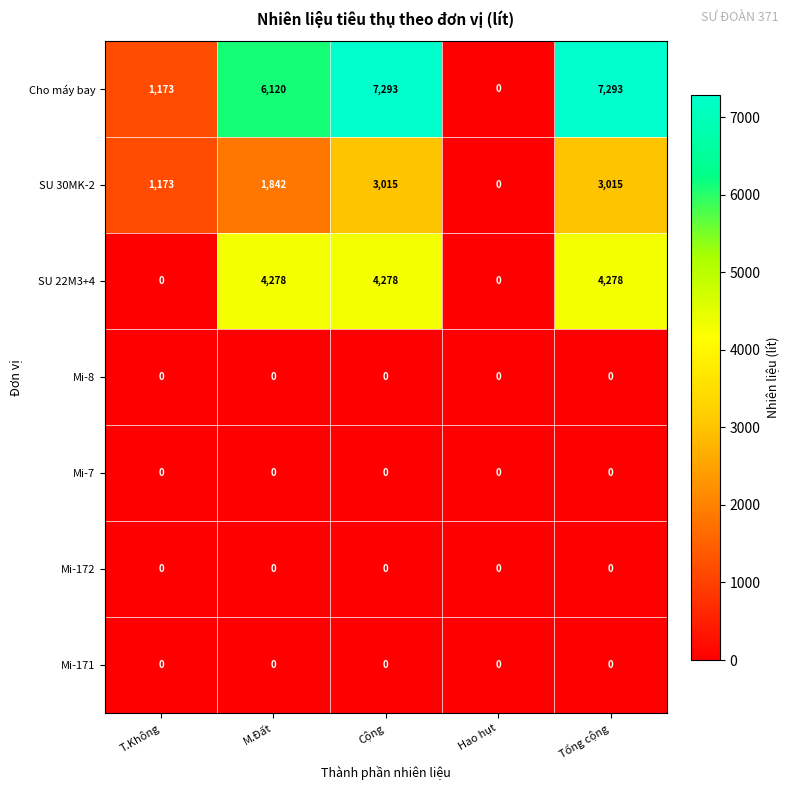

Read the SU 30MK-2 value at M.Đất, to the nearest 50.

1850